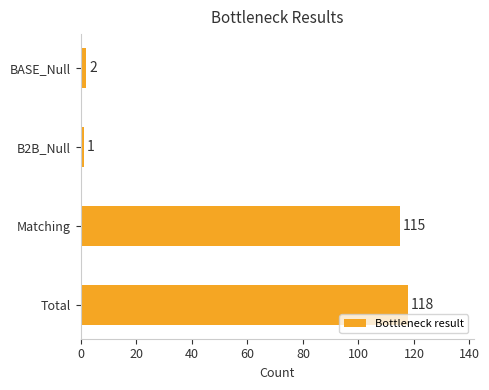

What position from the bottom is B2B_Null?

3